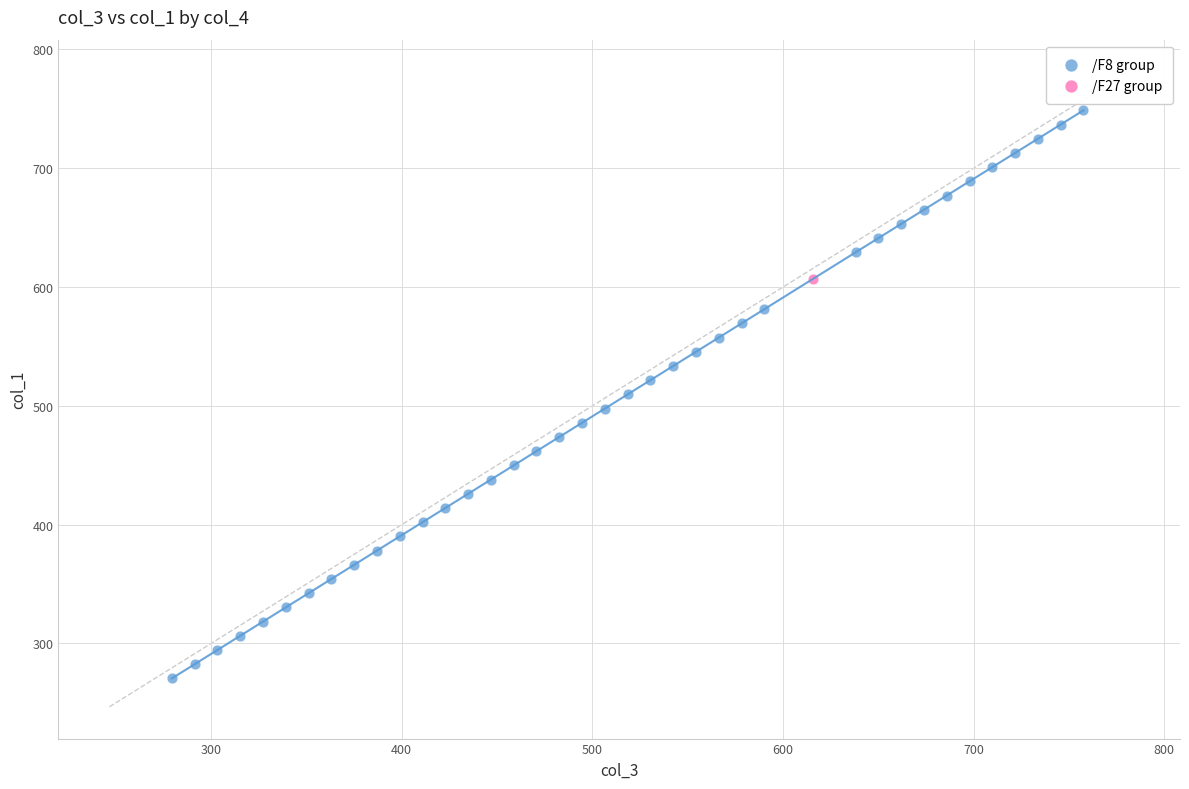

What are all the series names shown in the legend?

/F8 group, /F27 group